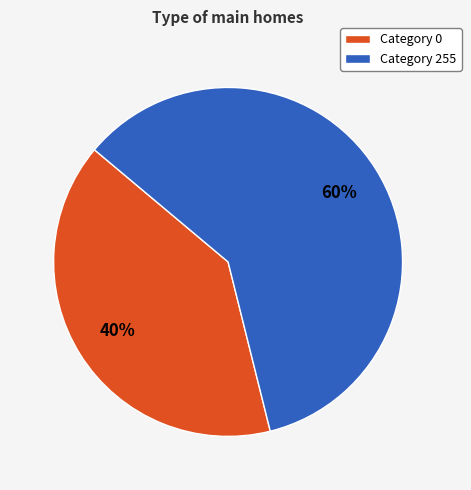

Does any single category account for the majority?

Yes